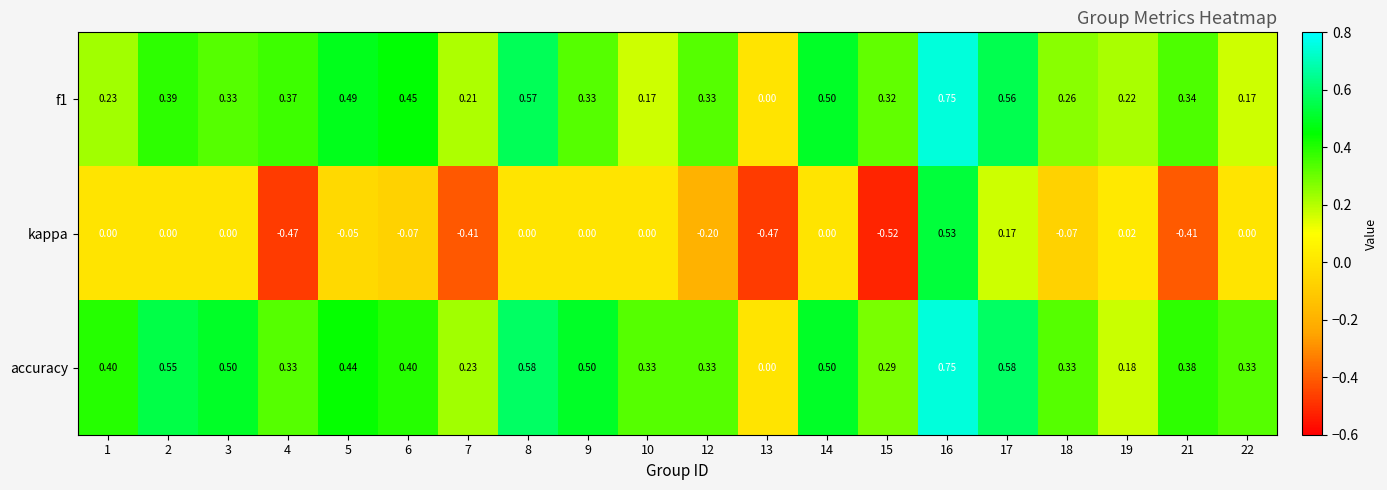

Is the value of kappa at 14 greater than the value of accuracy at 3?

No